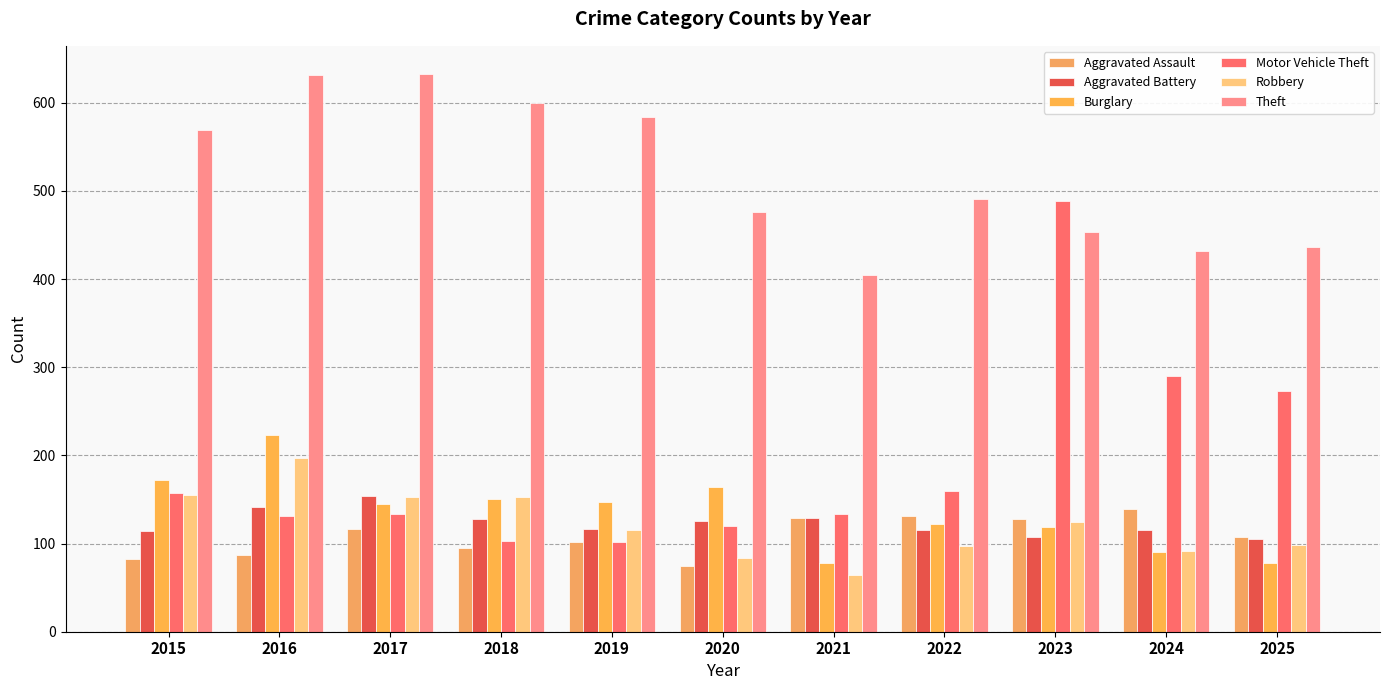

How many bars are there in each group?

6